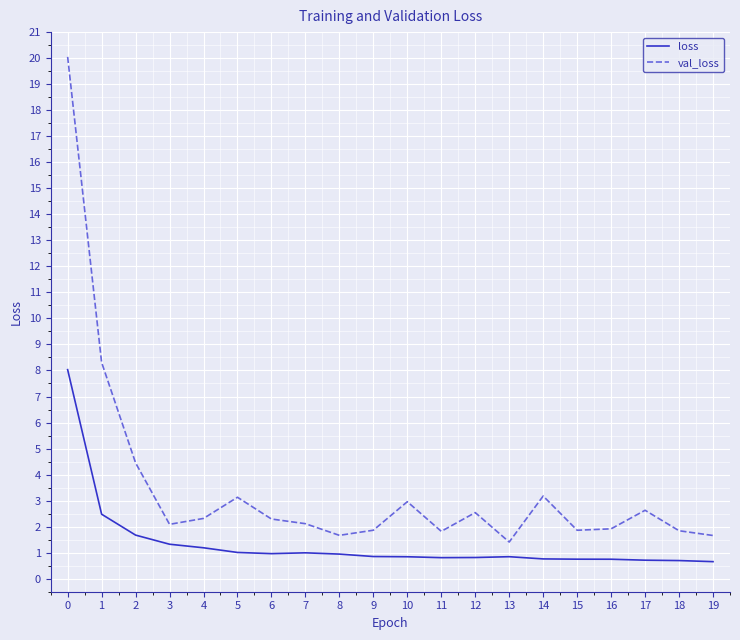

Which series has the largest total across all categories?

val_loss